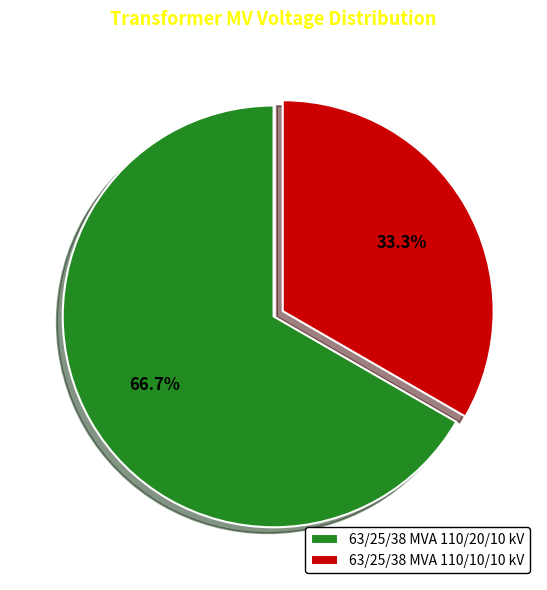

Which category accounts for the majority?

63/25/38 MVA 110/20/10 kV